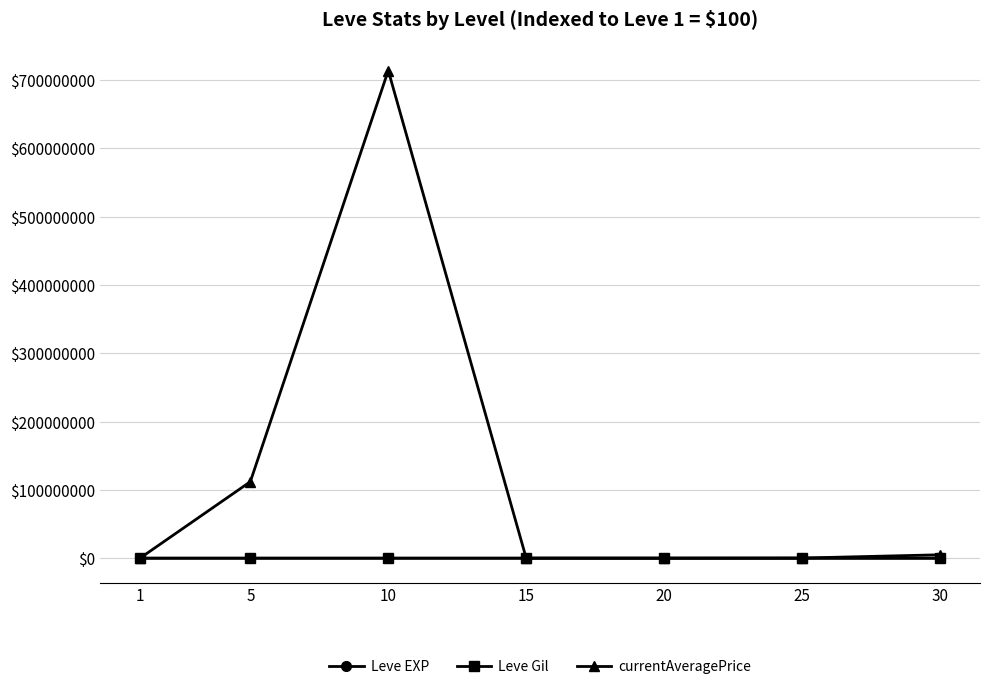

Which series has the largest total across all categories?

currentAveragePrice